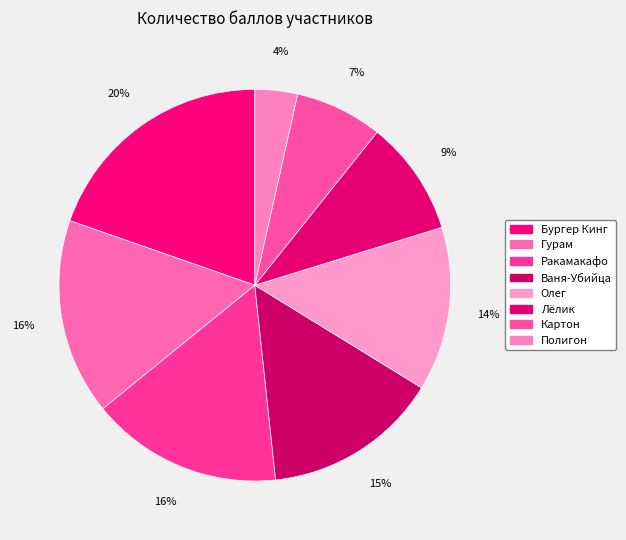

To the nearest percent, what is the average slice percentage?

12%